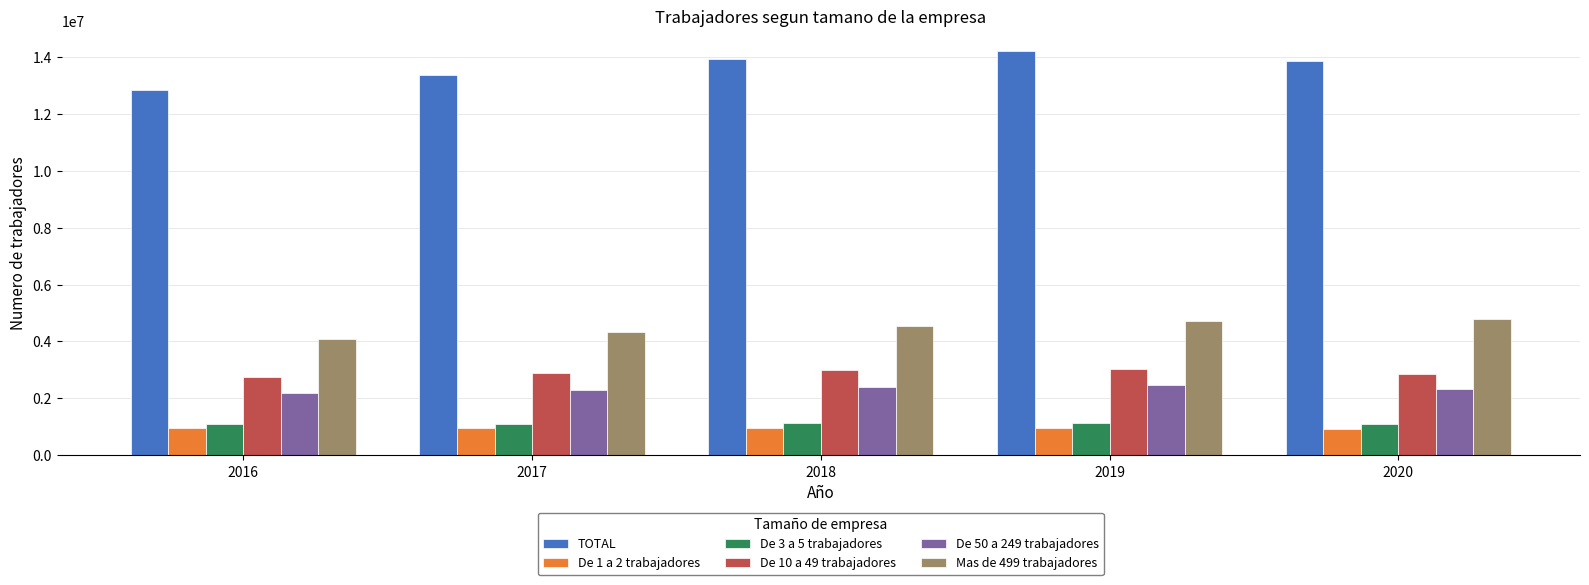

Rank the series by their maximum value, from lowest to highest.

De 1 a 2 trabajadores, De 3 a 5 trabajadores, De 50 a 249 trabajadores, De 10 a 49 trabajadores, Mas de 499 trabajadores, TOTAL